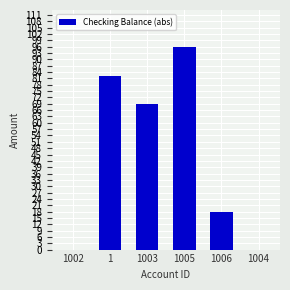

Reading right to left, transcribe all the data shown in this chart.

1004=0	1006=18	1005=96	1003=69	1=82	1002=0